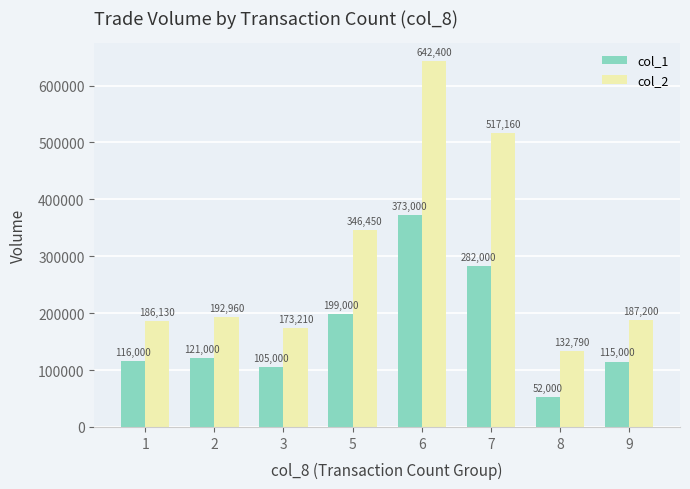

Reading left to right, extract all data points from this chart.

col_1: 1=116000	2=121000	3=105000	5=199000	6=373000	7=282000	8=52000	9=115000
col_2: 1=186130	2=192960	3=173210	5=346450	6=642400	7=517160	8=132790	9=187200